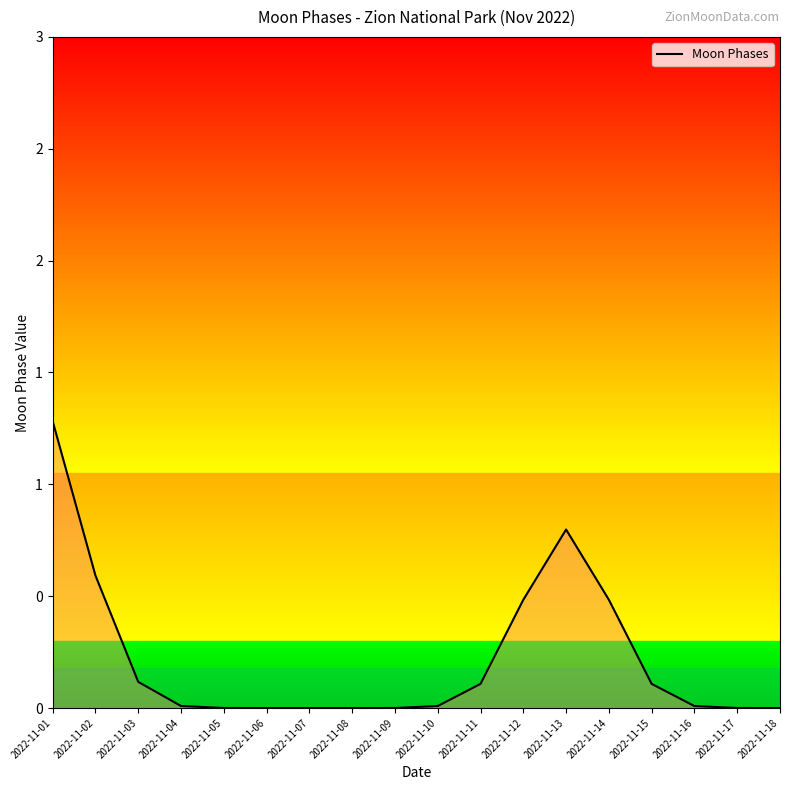

At which category does the chart reach its peak across all series?

2022-11-01